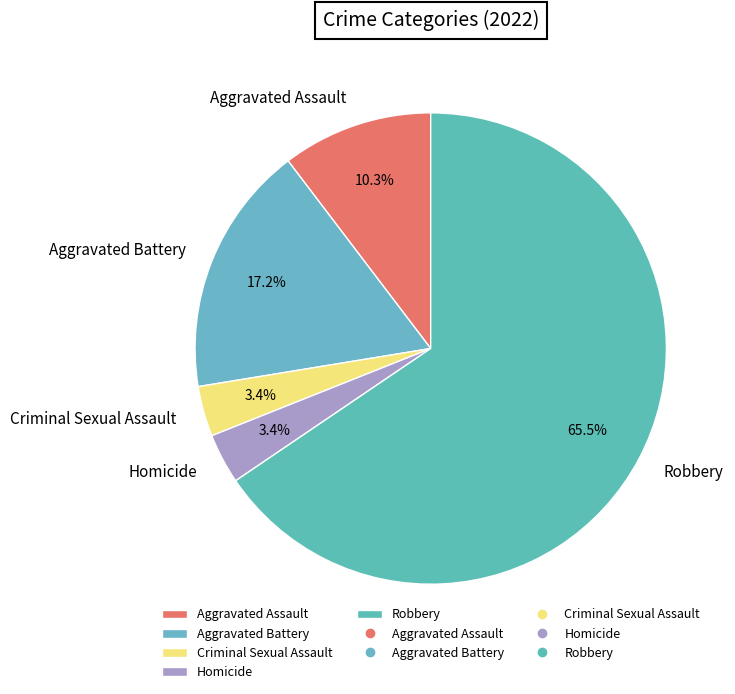

How many slices are in this pie chart?

5